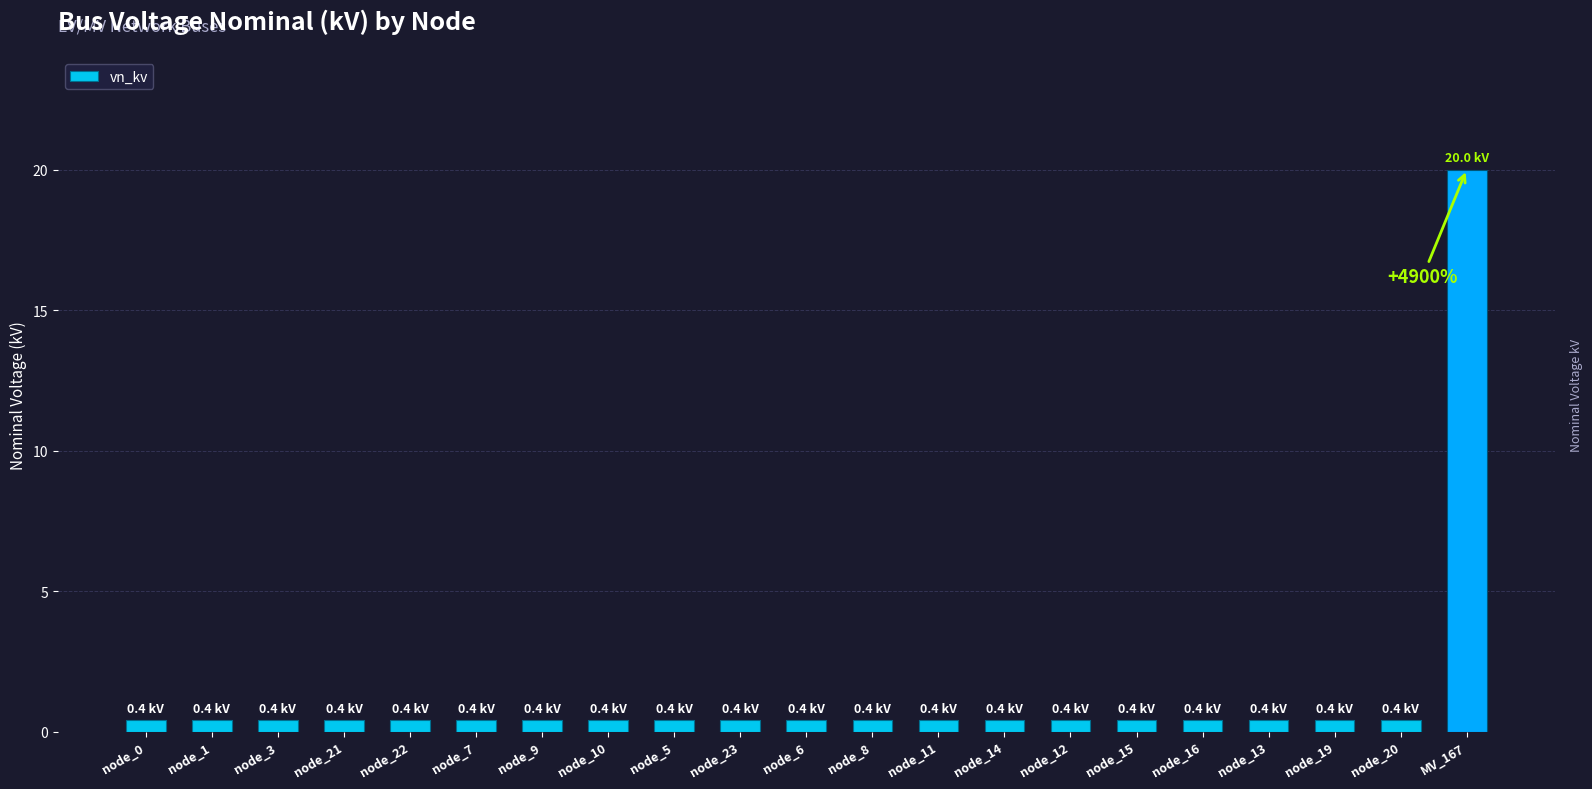

Read the value at node_22.

0.4